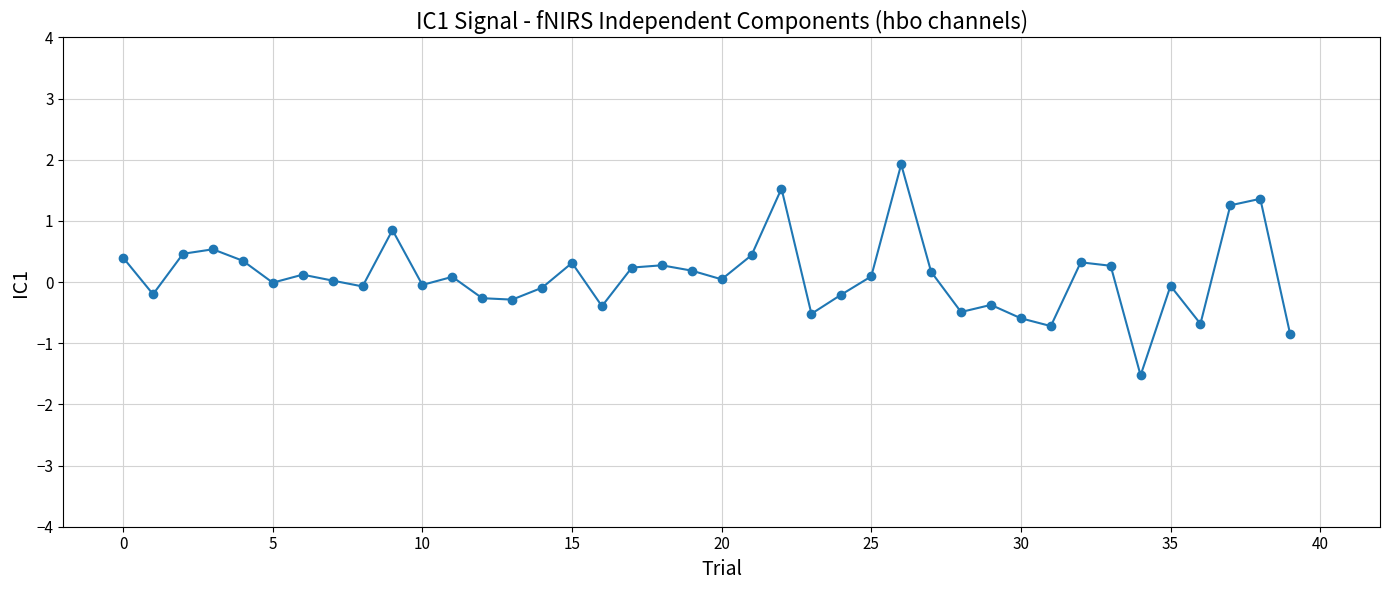

What is the sum of all values?

3.9